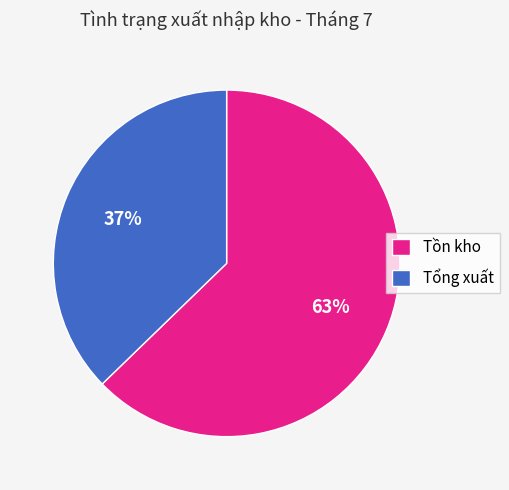

To the nearest percent, what percentage of the pie is Tổng xuất?

37%